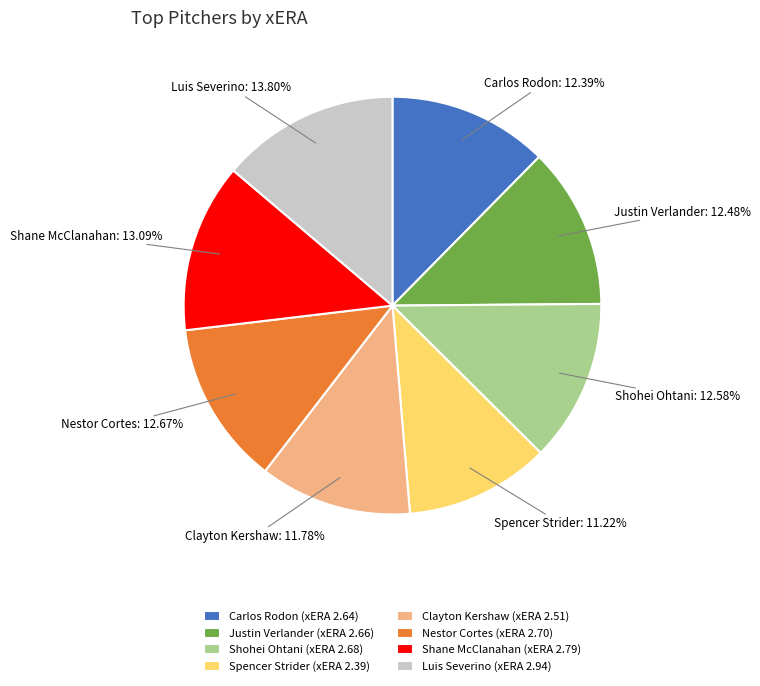

Does Nestor Cortes represent more than half of the total?

No